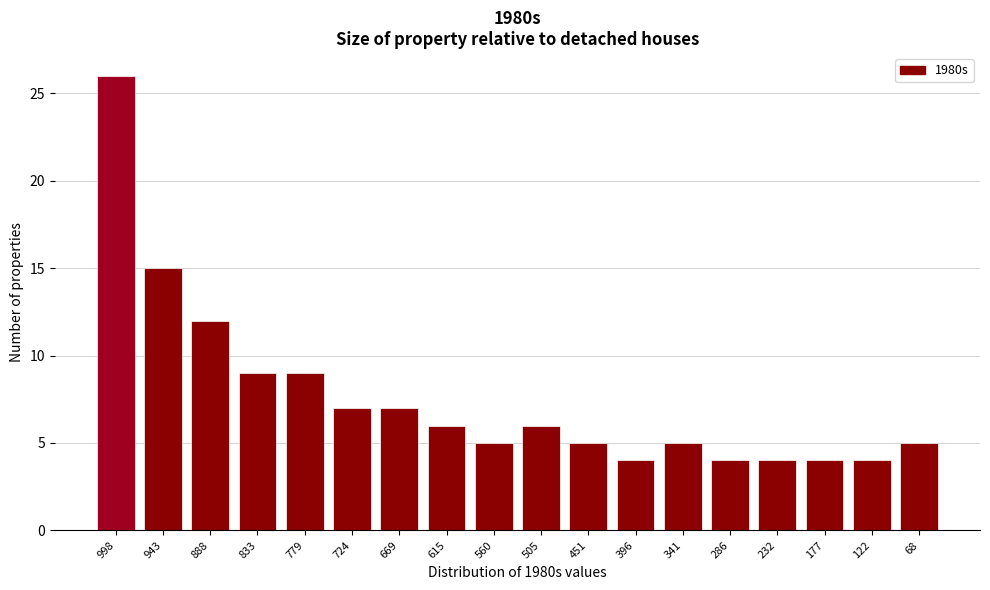

Reading left to right, list all the values displayed in this chart.

998=26	943=15	888=12	833=9	779=9	724=7	669=7	615=6	560=5	505=6	451=5	396=4	341=5	286=4	232=4	177=4	122=4	68=5